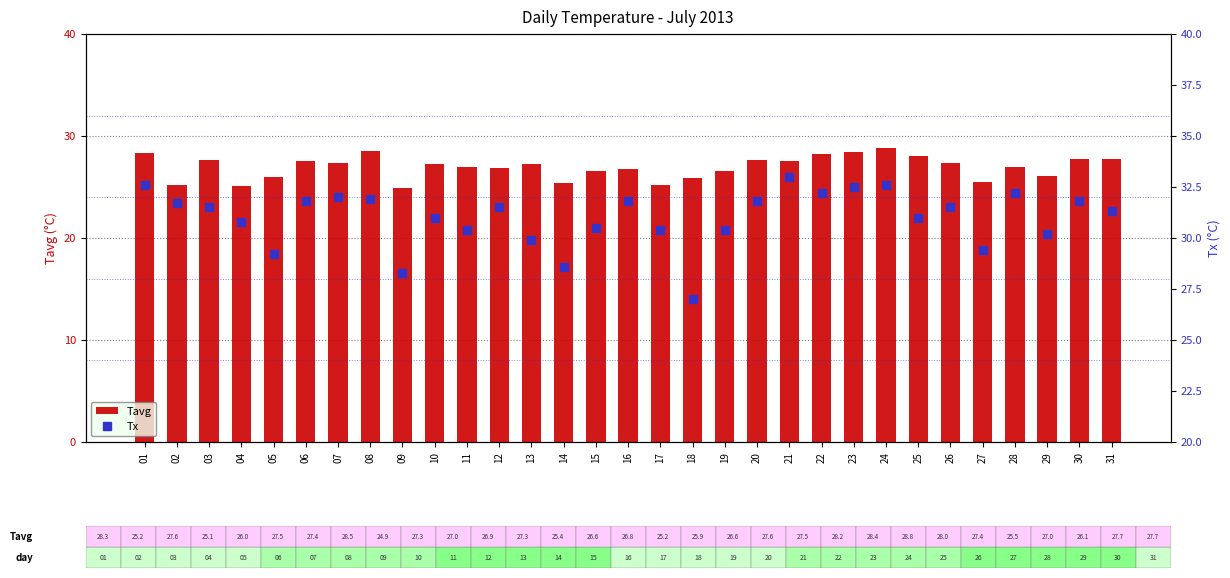

What are all the series names shown in the legend?

Tavg, Tx